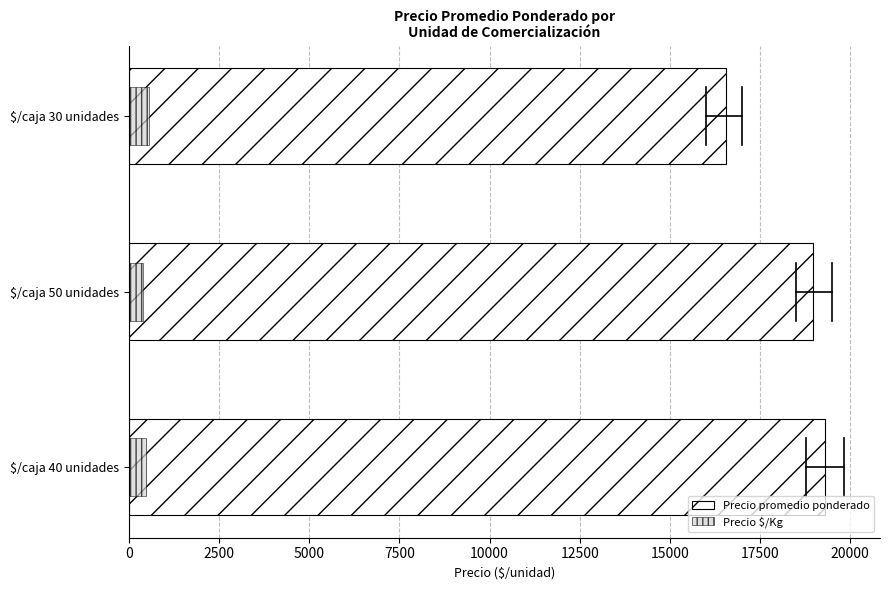

What is the spread (max minus min) of values at $/caja 40 unidades?

18804